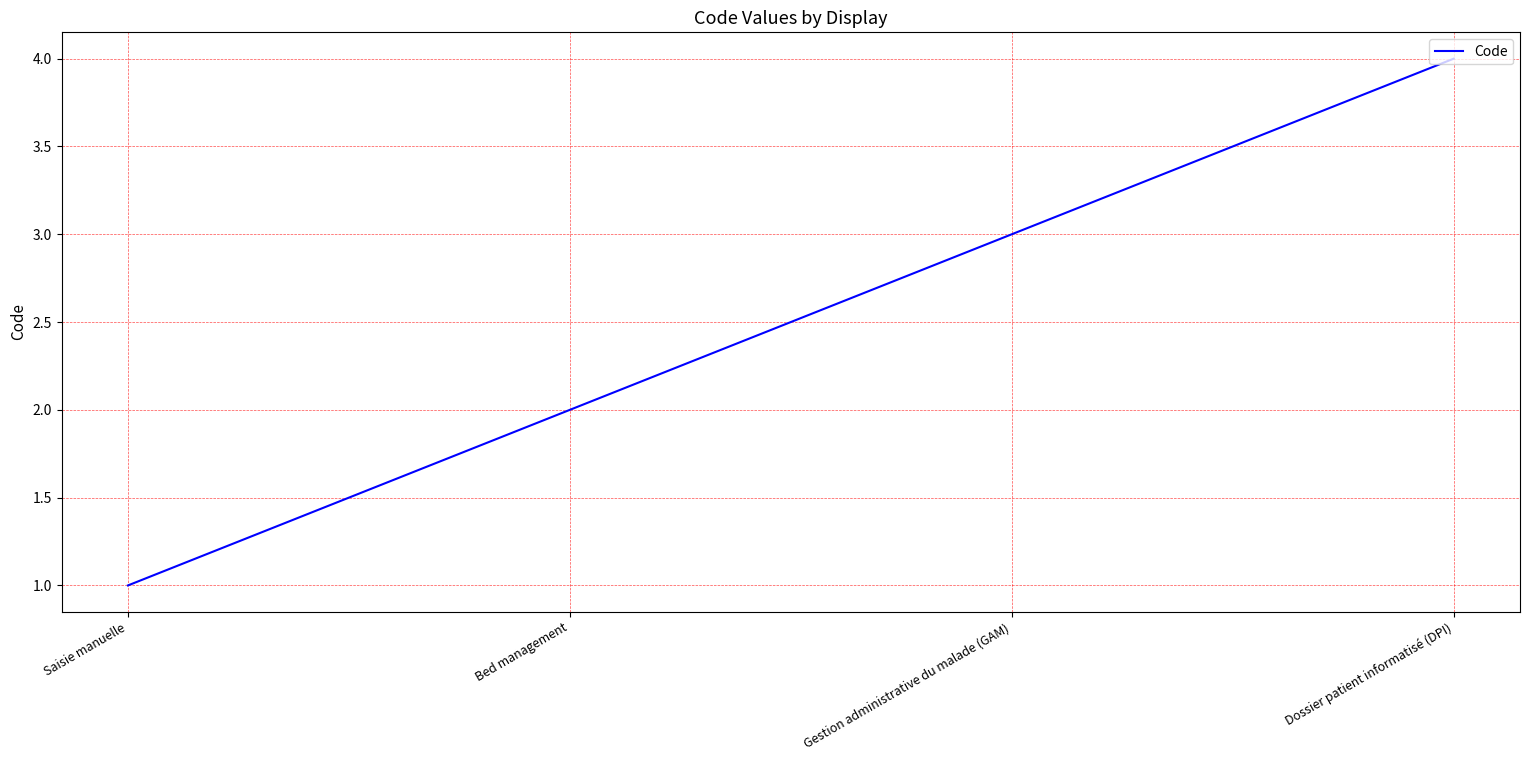

What position from the left is Bed management?

2